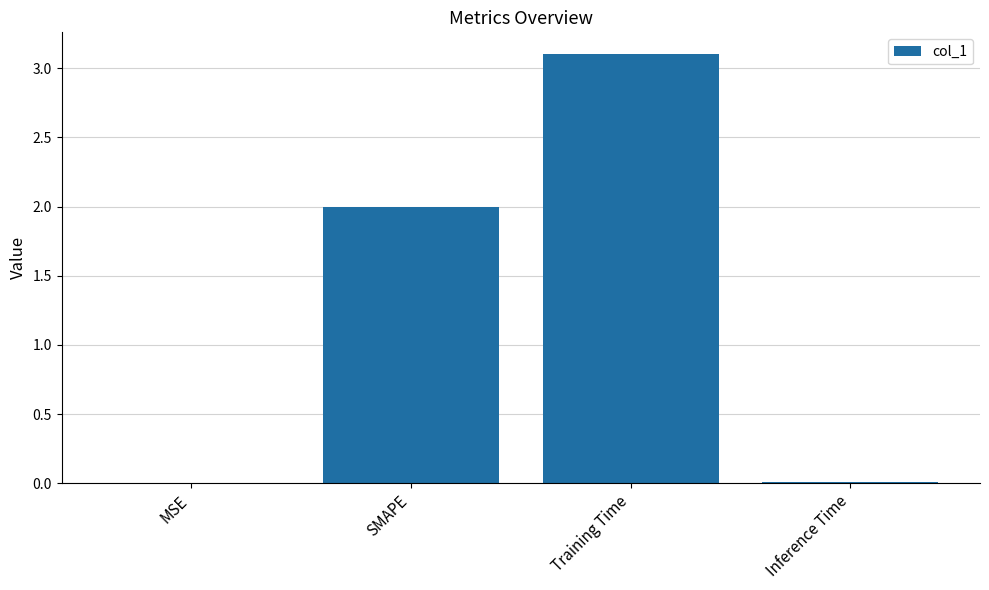

Which category has the highest value across all series?

Training Time